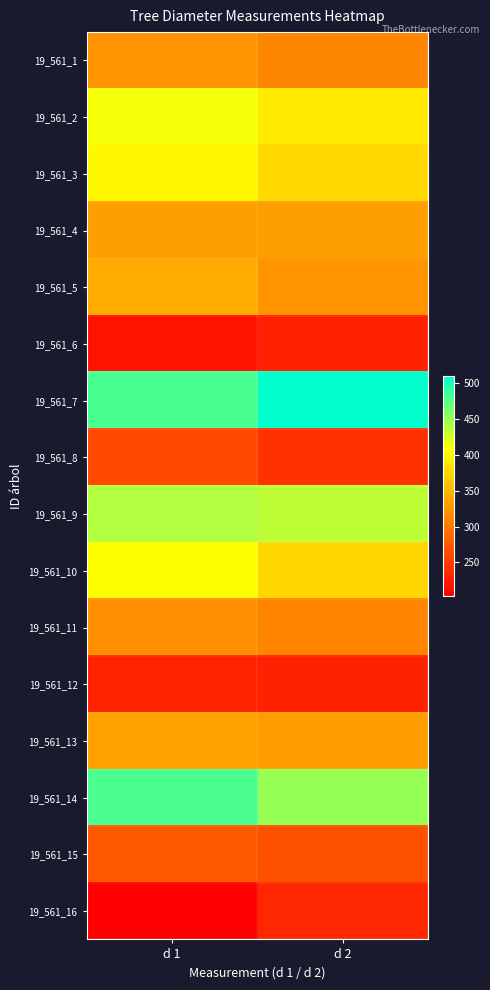

Rank the series at d 2 from highest to lowest value.

19_561_7, 19_561_14, 19_561_9, 19_561_2, 19_561_3, 19_561_10, 19_561_4, 19_561_13, 19_561_5, 19_561_1, 19_561_11, 19_561_15, 19_561_8, 19_561_16, 19_561_12, 19_561_6